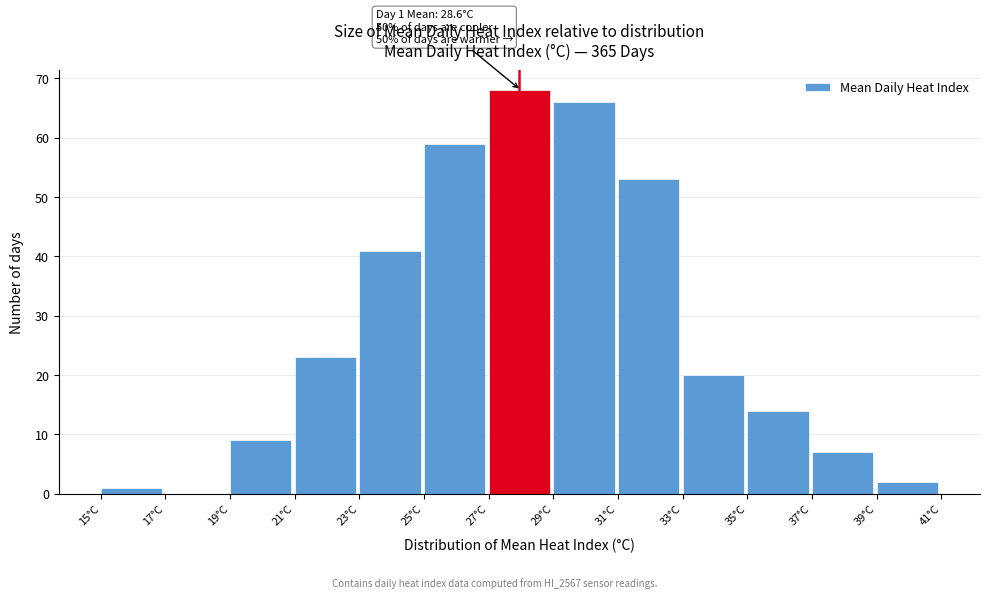

Which range on the x-axis has the tallest bar?

27 to 29